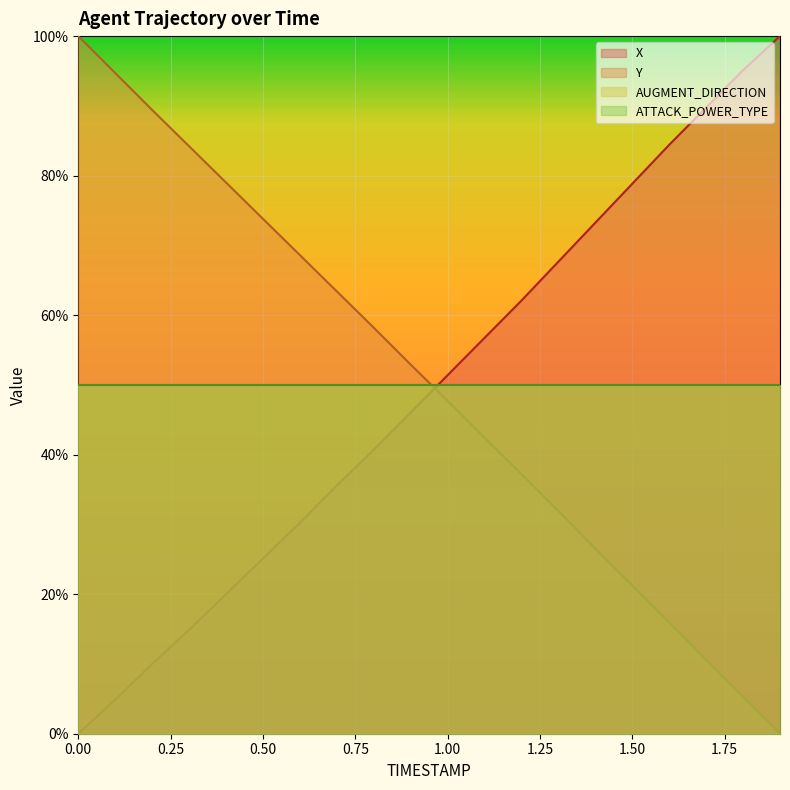

What is the difference between the highest and lowest values at 1.4?

0.5